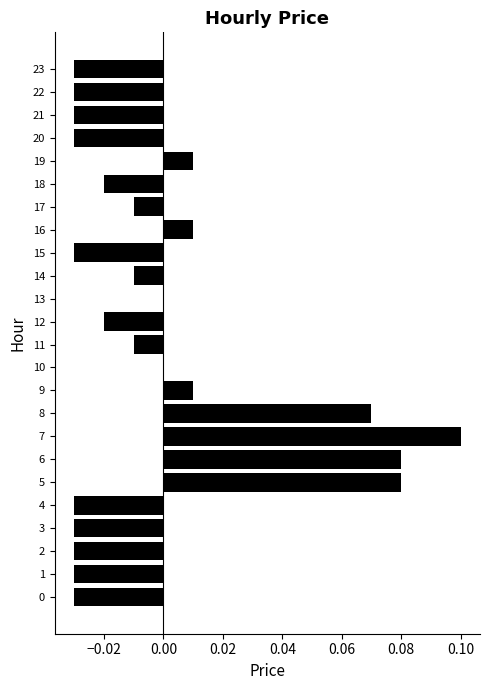

Which has a higher value, 12 or 2?

12